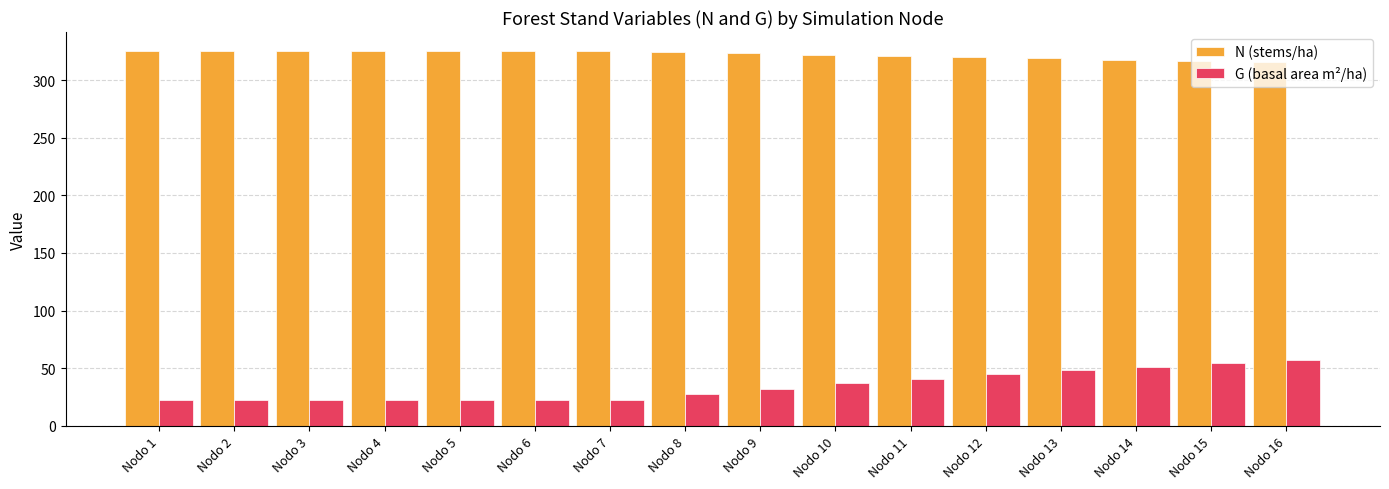

The N (stems/ha) series shows 113.2 at Nodo 11. True or false?

False